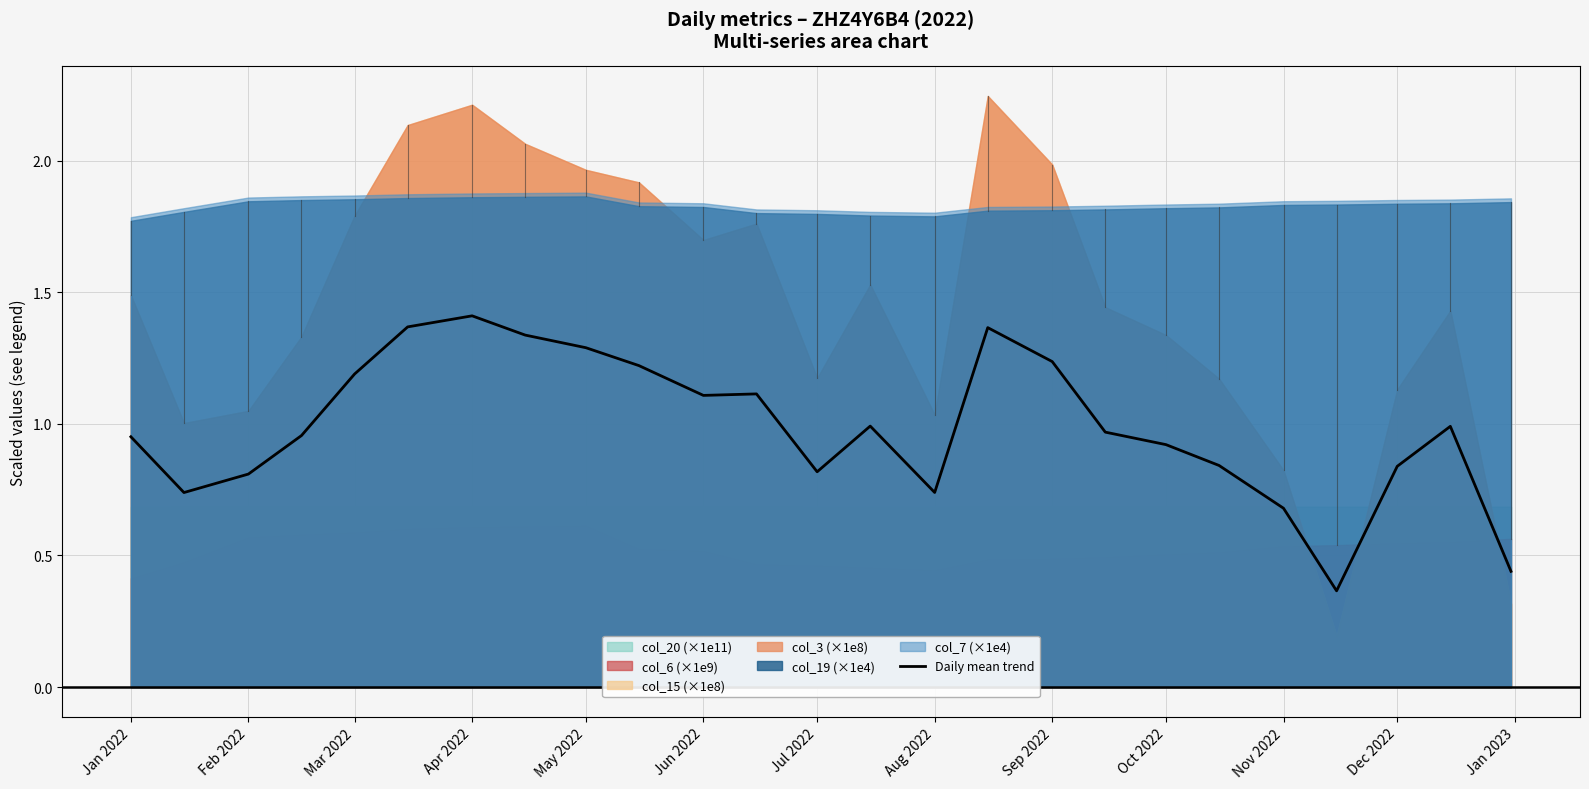

Is it true that Daily mean trend equals 0.7 at Nov 2022?

True